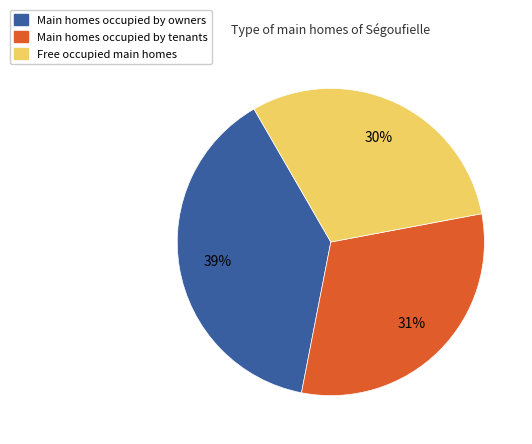

Does any single category account for the majority?

No